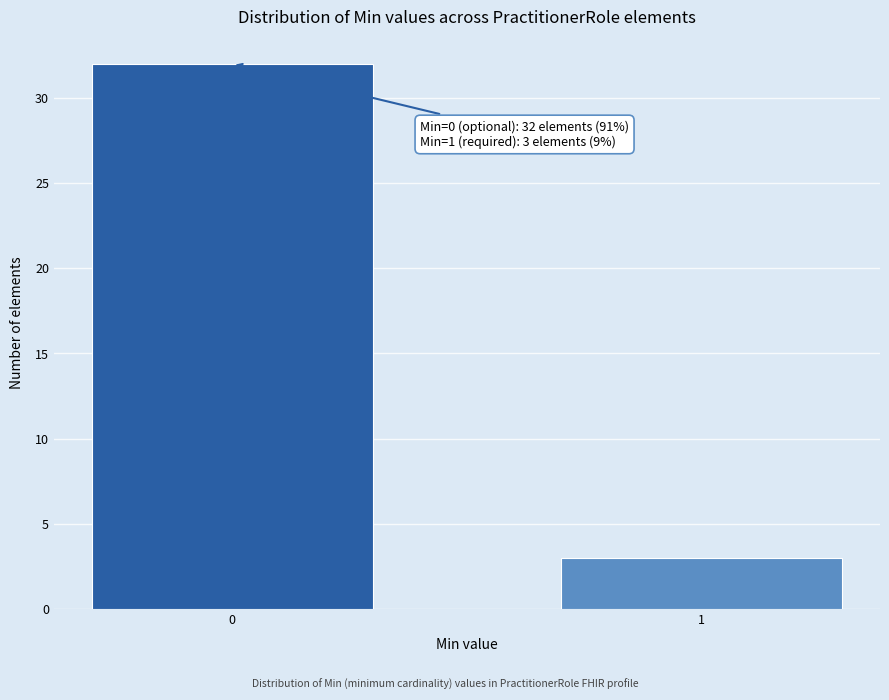

Reading left to right, extract all data points from this chart.

32	3